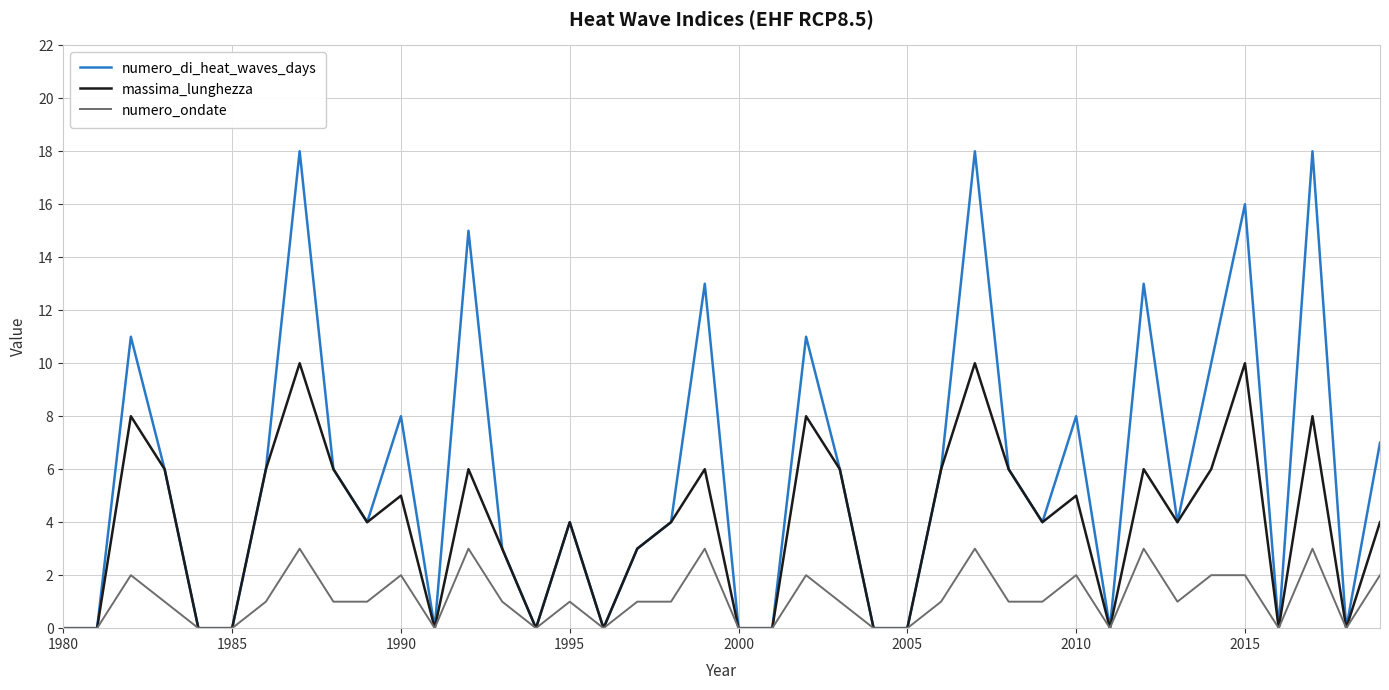

List the series in order of their overall mean, highest first.

numero_di_heat_waves_days, massima_lunghezza, numero_ondate